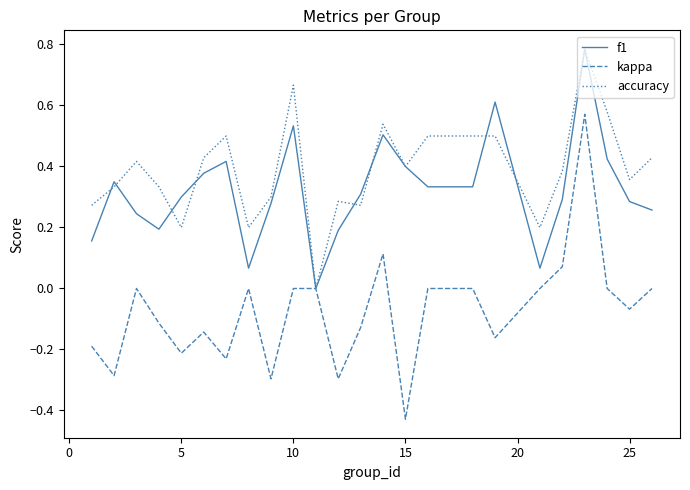

Which series has the largest range (max minus min)?

kappa